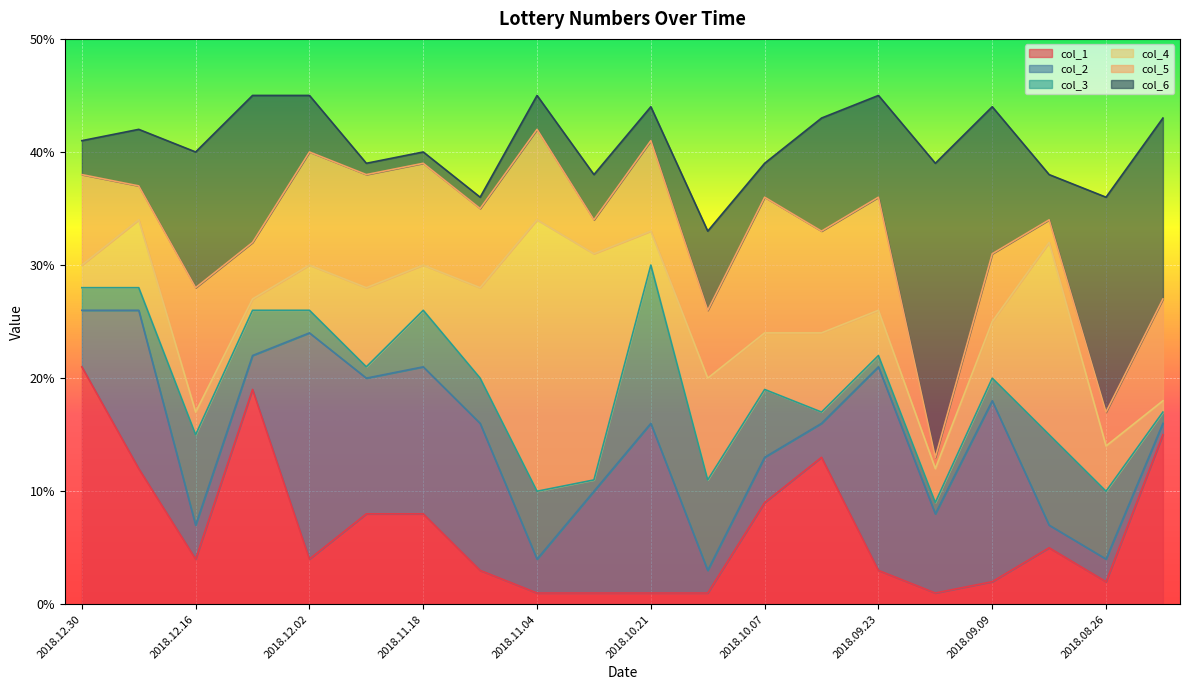

Which series has the widest spread of values?

col_5